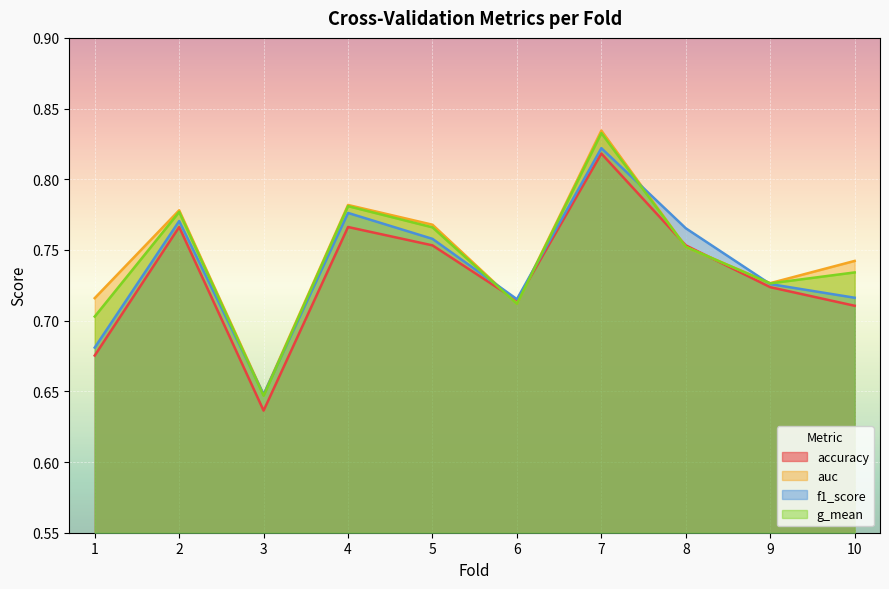

Is it true that f1_score equals 0.7 at 1?

True